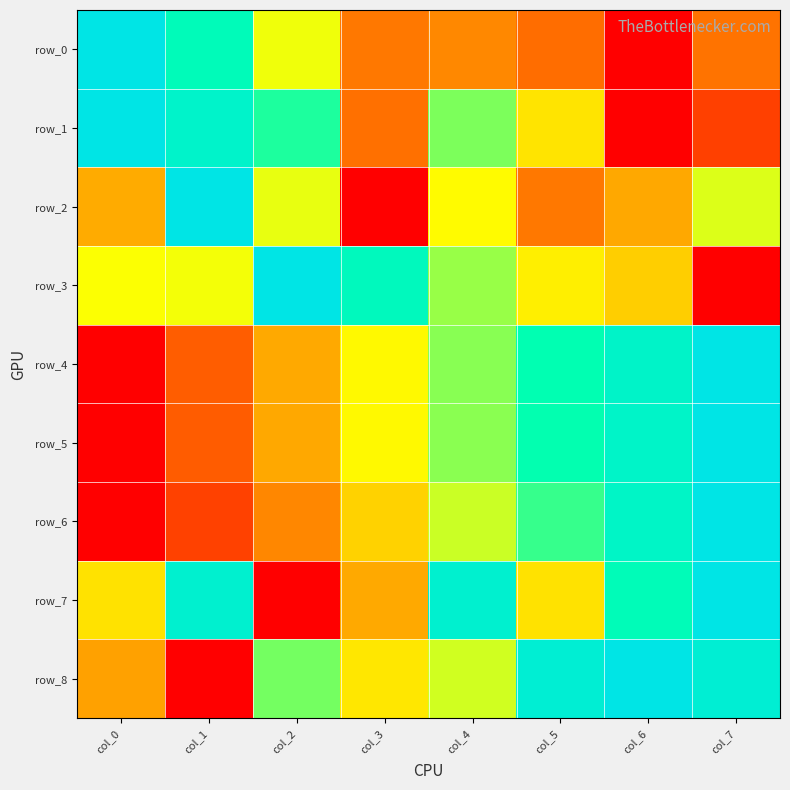

Reading right to left, extract all data points from this chart.

row_0: 0.2	0.0	0.2	0.3	0.2	0.5	0.8	1.0
row_1: 0.1	0.0	0.4	0.6	0.2	0.7	0.9	1.0
row_2: 0.5	0.3	0.2	0.5	0.0	0.5	1.0	0.3
row_3: 0.0	0.4	0.5	0.6	0.8	1.0	0.5	0.5
row_4: 1.0	0.9	0.7	0.6	0.5	0.3	0.2	0.0
row_5: 1.0	0.9	0.7	0.6	0.5	0.3	0.2	0.0
row_6: 1.0	0.8	0.7	0.6	0.4	0.3	0.1	0.0
row_7: 1.0	0.8	0.4	0.9	0.3	0.0	0.9	0.4
row_8: 0.9	1.0	0.9	0.5	0.5	0.6	0.0	0.3